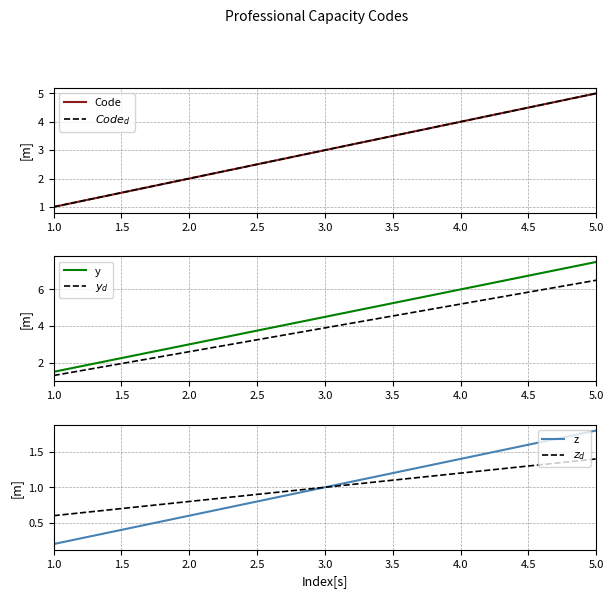

Which series has the largest total across all categories?

y